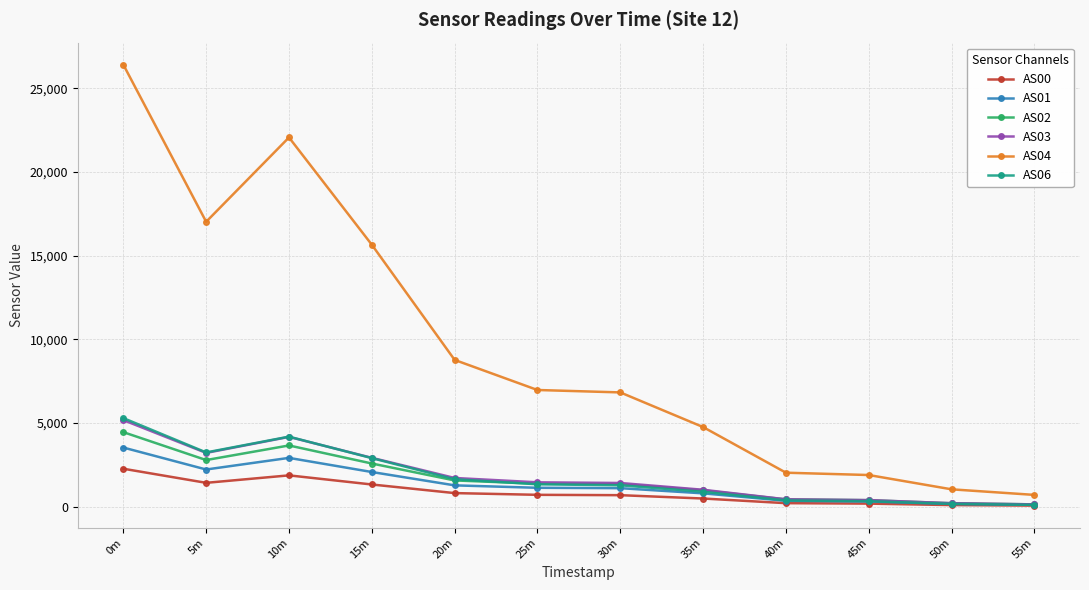

Does the chart display data point markers on the line(s)?

Yes